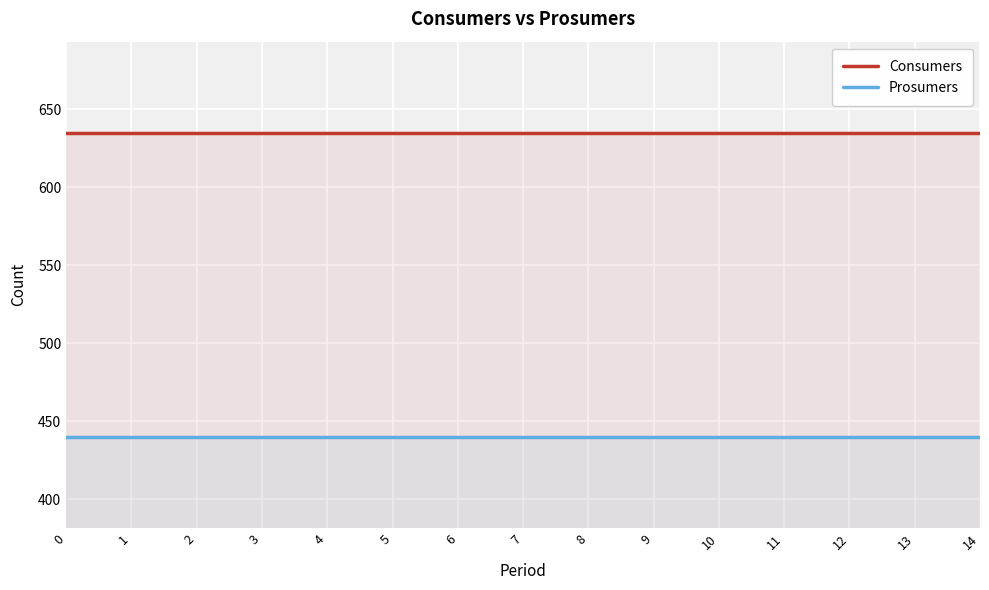

Reading left to right, transcribe all the data shown in this chart.

Consumers: 0=635	1=635	2=635	3=635	4=635	5=635	6=635	7=635	8=635	9=635	10=635	11=635	12=635	13=635	14=635
Prosumers: 0=440	1=440	2=440	3=440	4=440	5=440	6=440	7=440	8=440	9=440	10=440	11=440	12=440	13=440	14=440